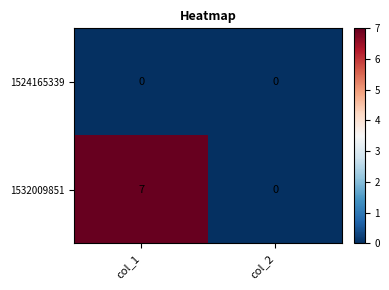

Which series has the widest spread of values?

1532009851